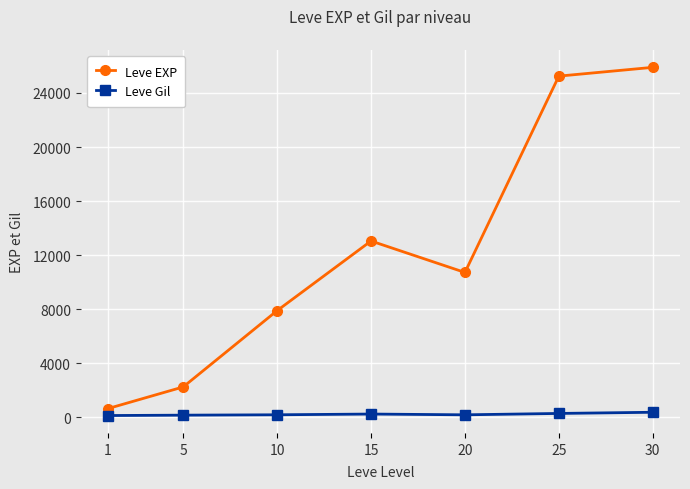

Does the chart have visible grid lines?

Yes